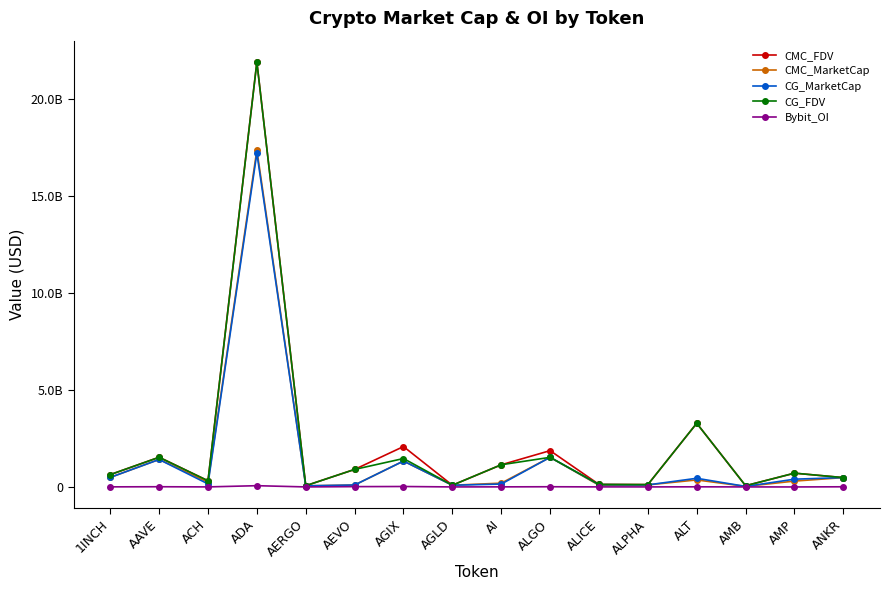

Which series has the widest spread of values?

CMC_FDV